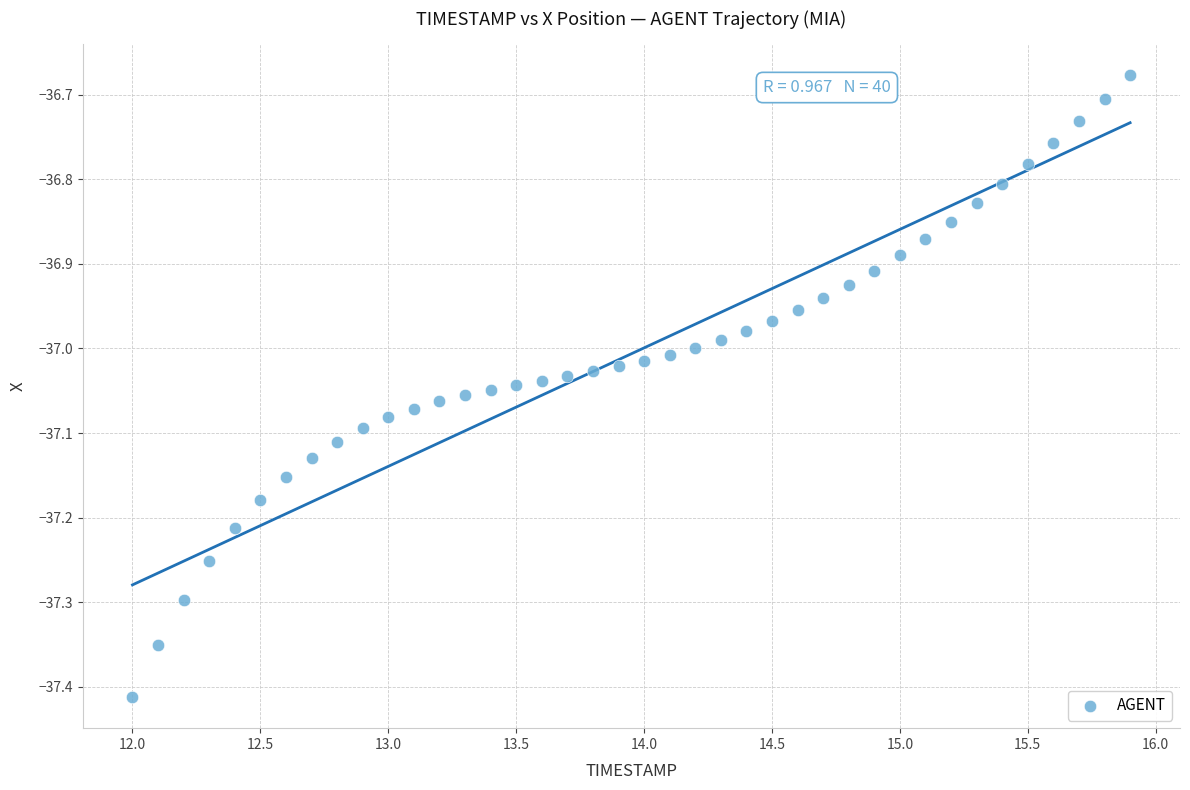

What is the range of Y values (max minus min)?

0.7